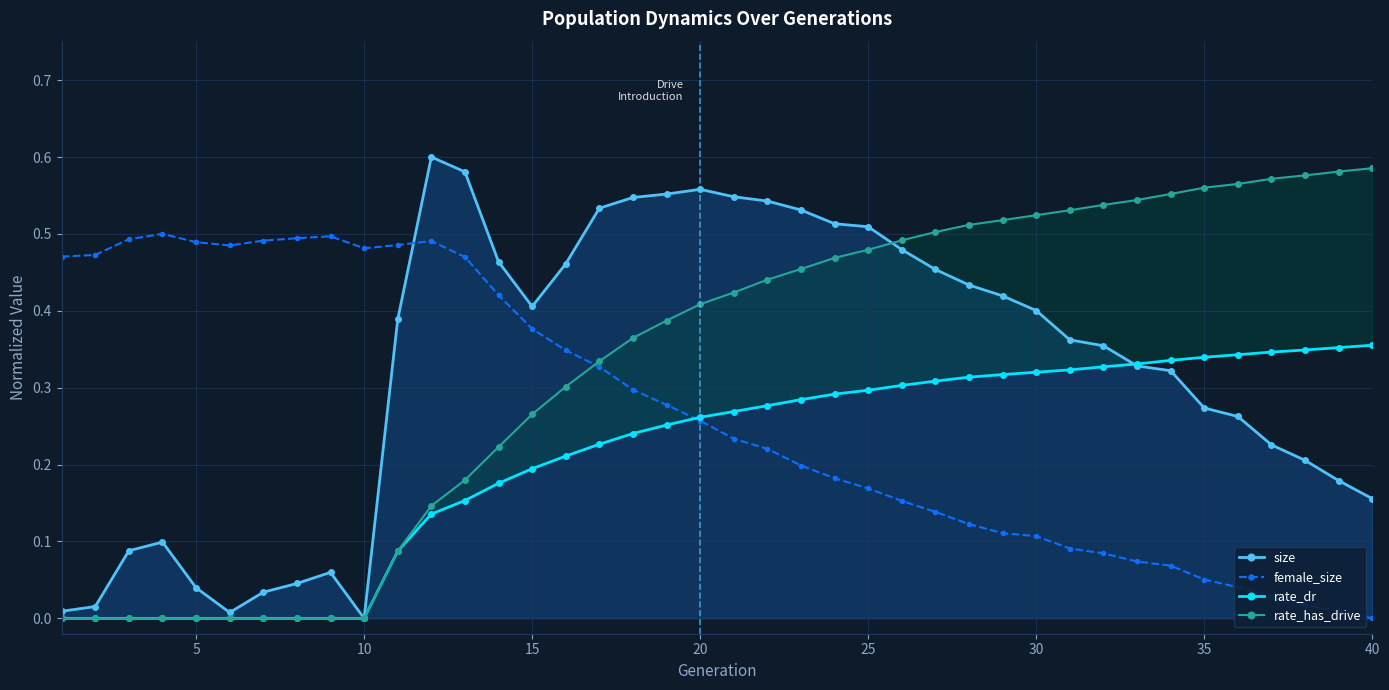

How many times do size and female_size cross each other?

1